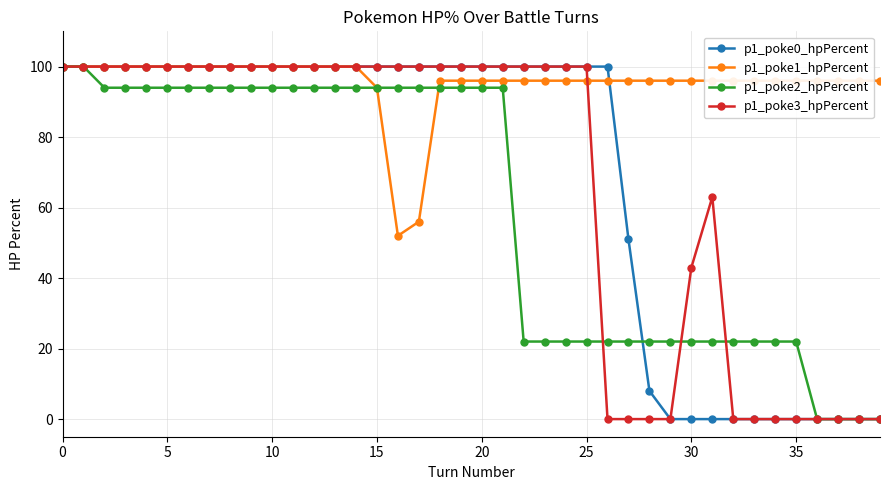

At how many categories does at least one series exceed 51?

40